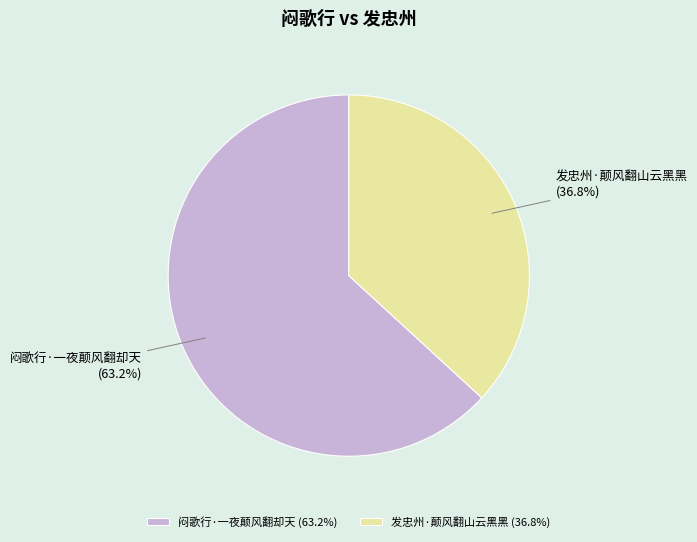

To the nearest percent, what is the average slice percentage?

50%